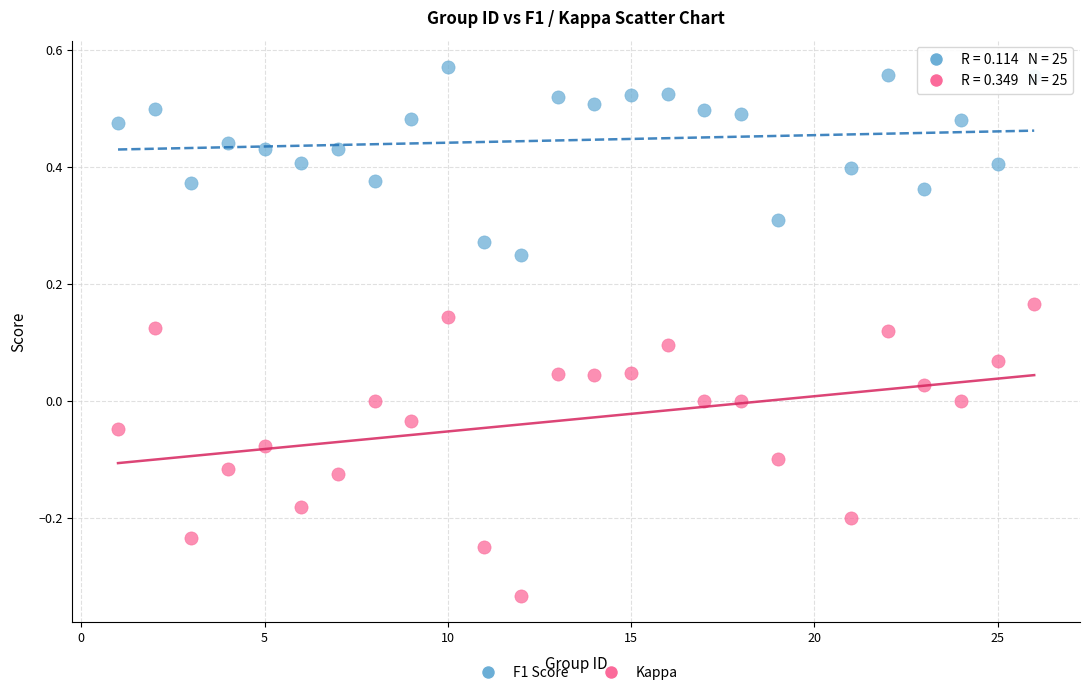

Which series has the widest spread of Y values?

Kappa